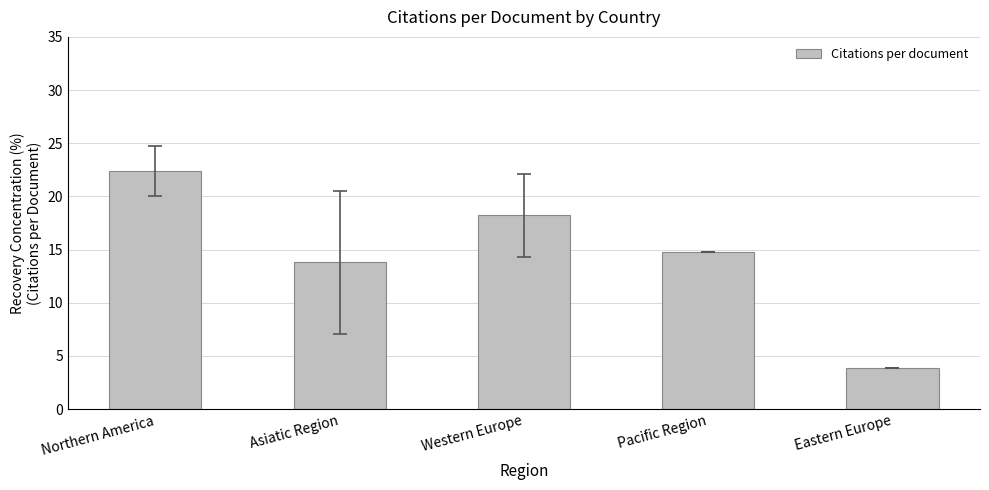

What is the change in value from Asiatic Region to Eastern Europe?

-9.9